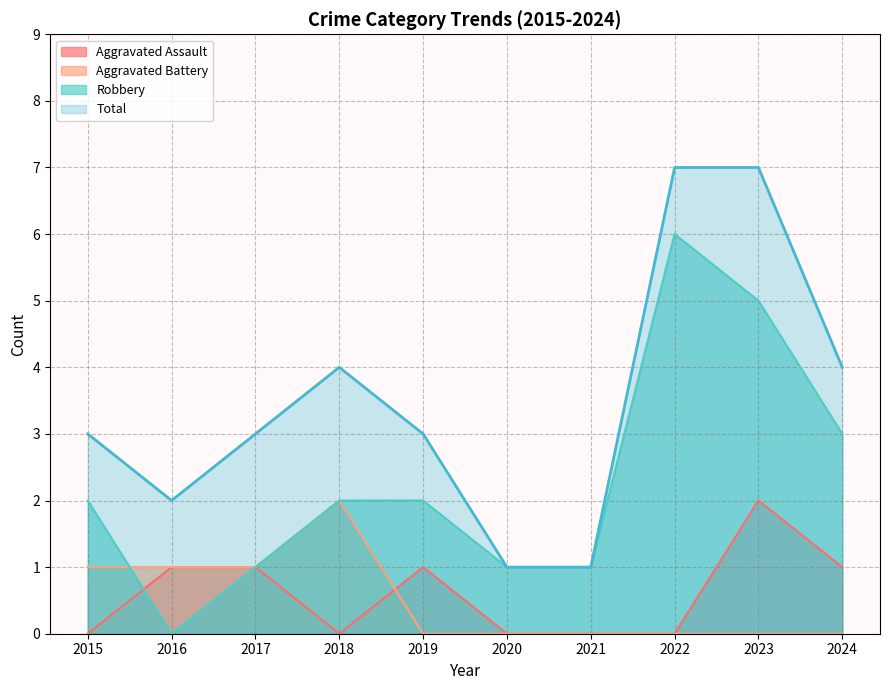

How many categories are shown in the chart?

10